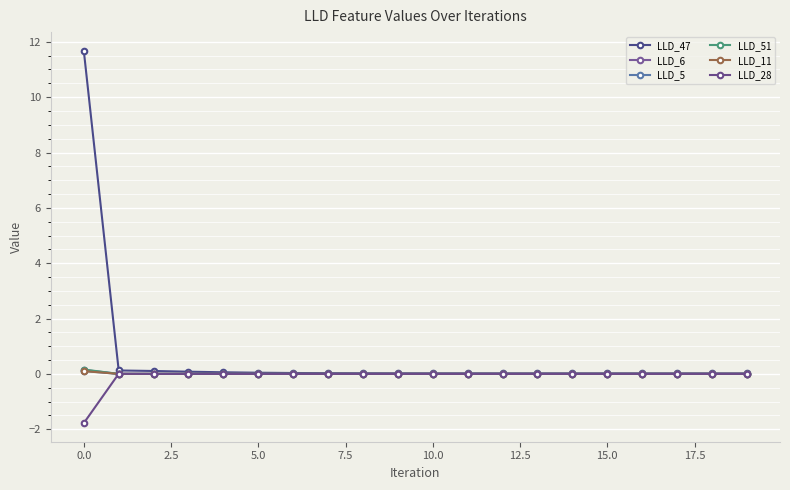

List the series in order of their peak value, highest first.

LLD_47, LLD_51, LLD_6, LLD_5, LLD_11, LLD_28